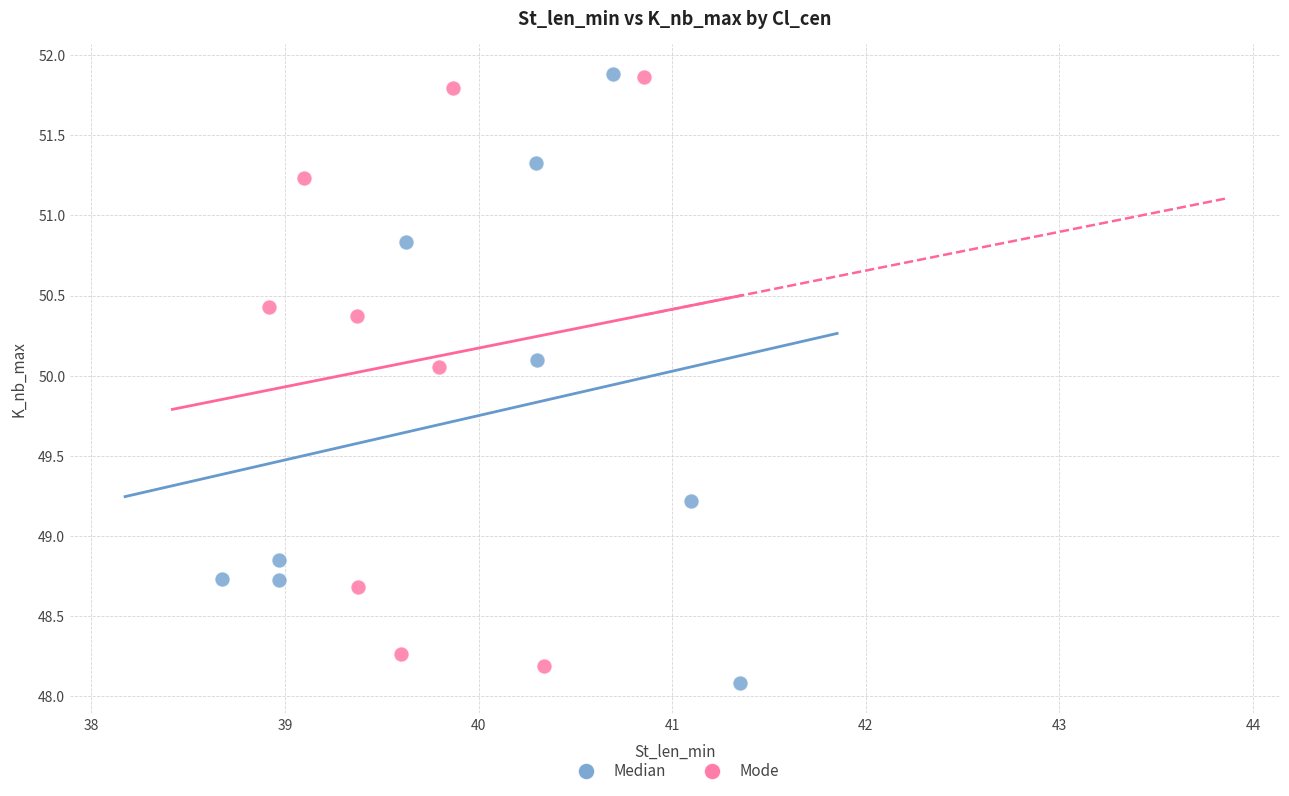

What are all the series names shown in the legend?

Median, Mode